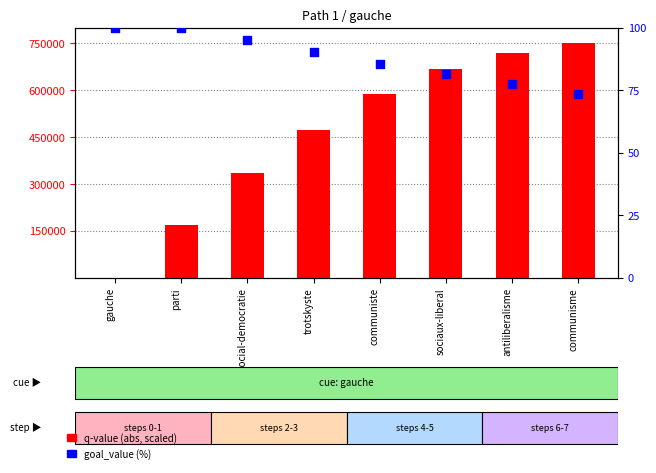

Which series has the widest spread of Y values?

q-value (abs, scaled)